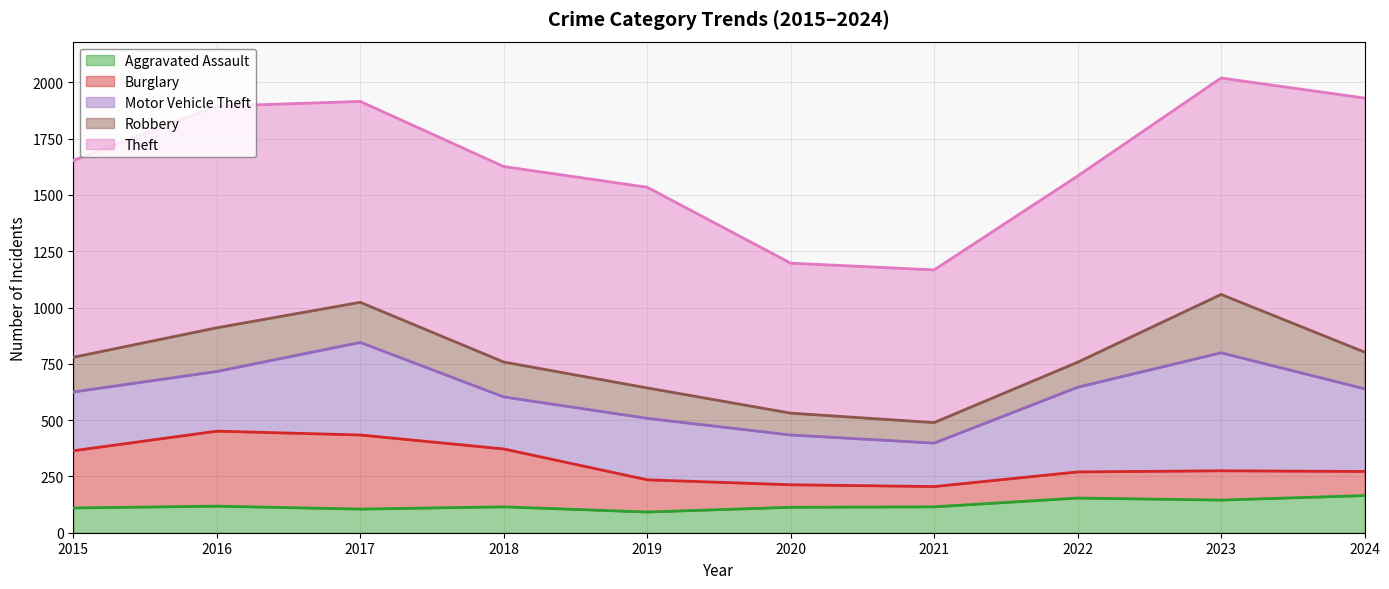

At 2019, list the series in order from smallest to largest.

Aggravated Assault, Robbery, Burglary, Motor Vehicle Theft, Theft